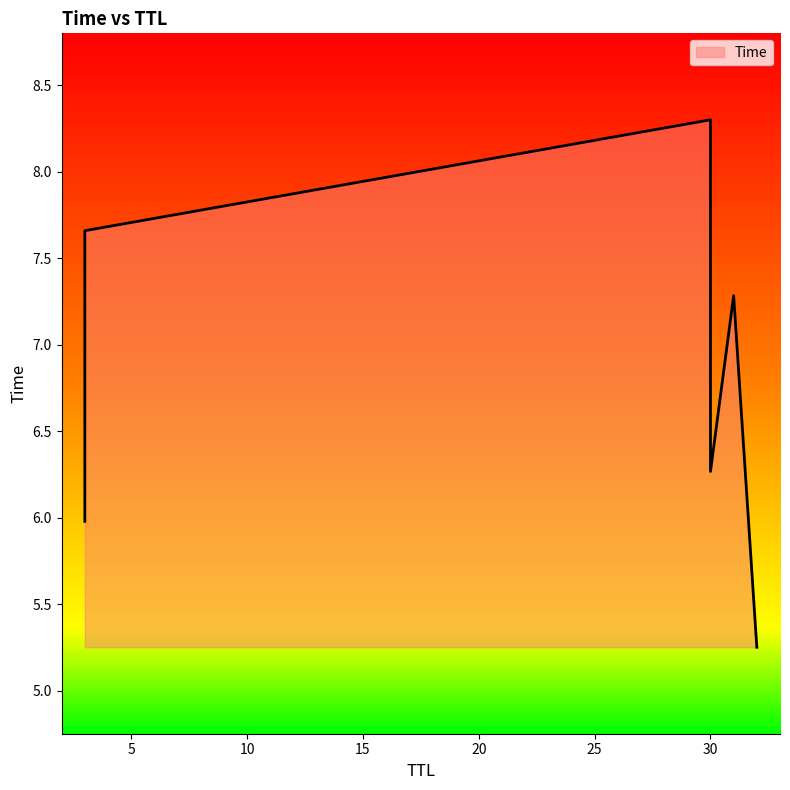

What is the difference between the maximum and second lowest values?

2.3